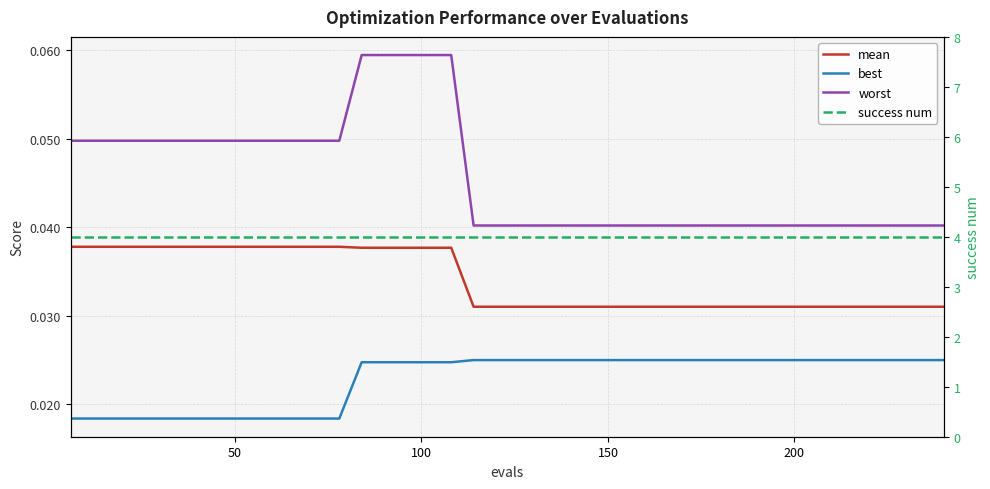

True or false: worst and mean cross at least once.

False